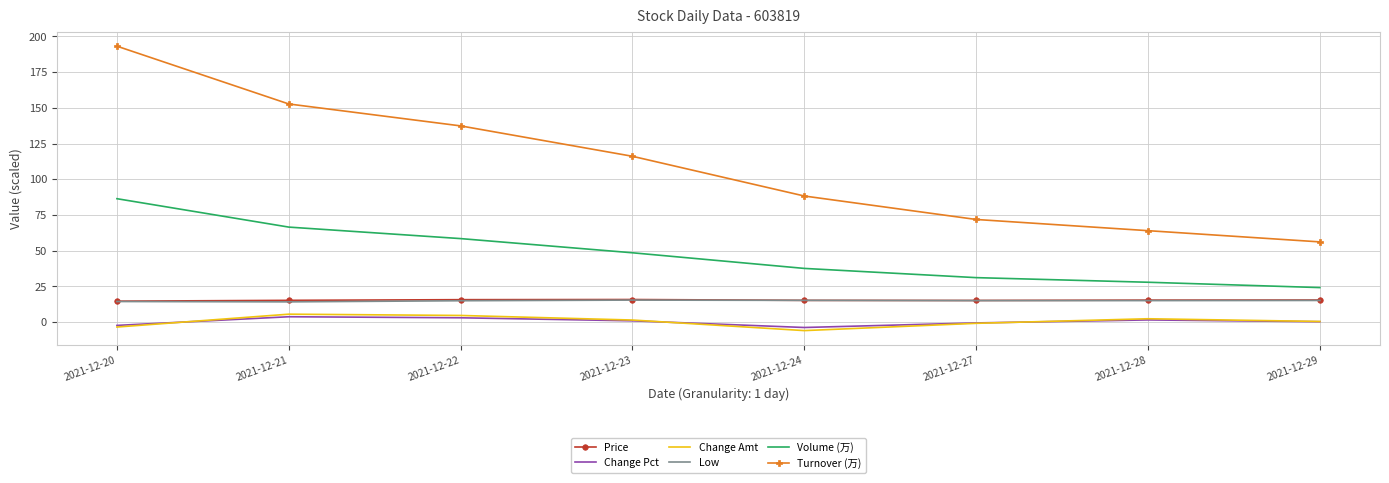

How many values in the Volume (万) series exceed 48?

4